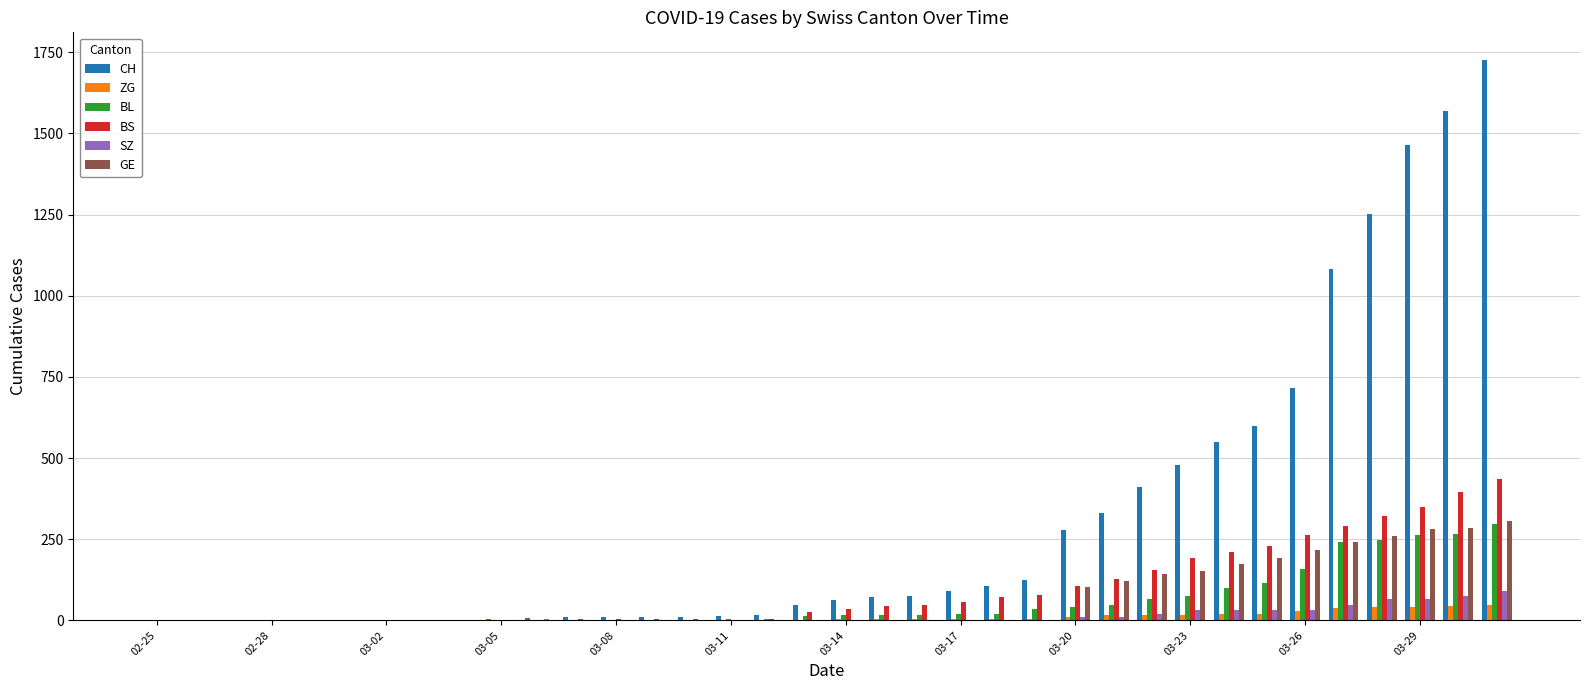

What is the sum of all BL values?

2078